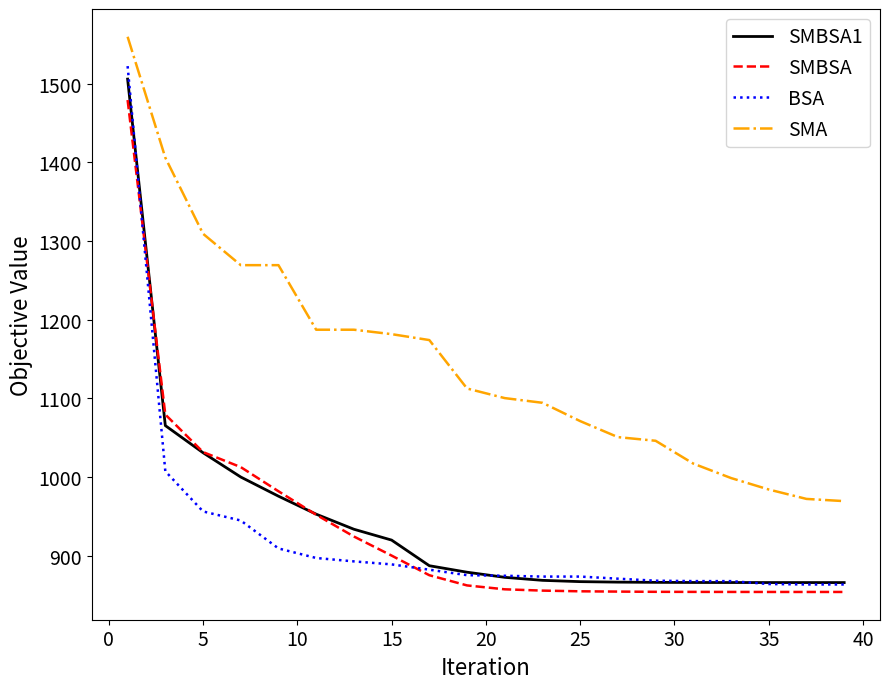

Which series has the largest total across all categories?

SMA